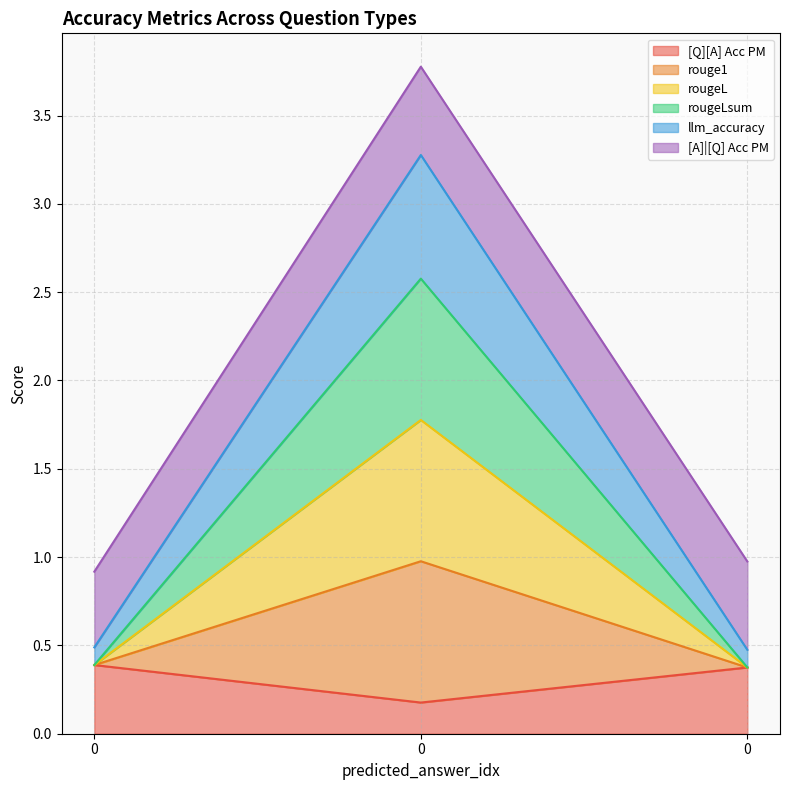

Does the chart have visible grid lines?

Yes